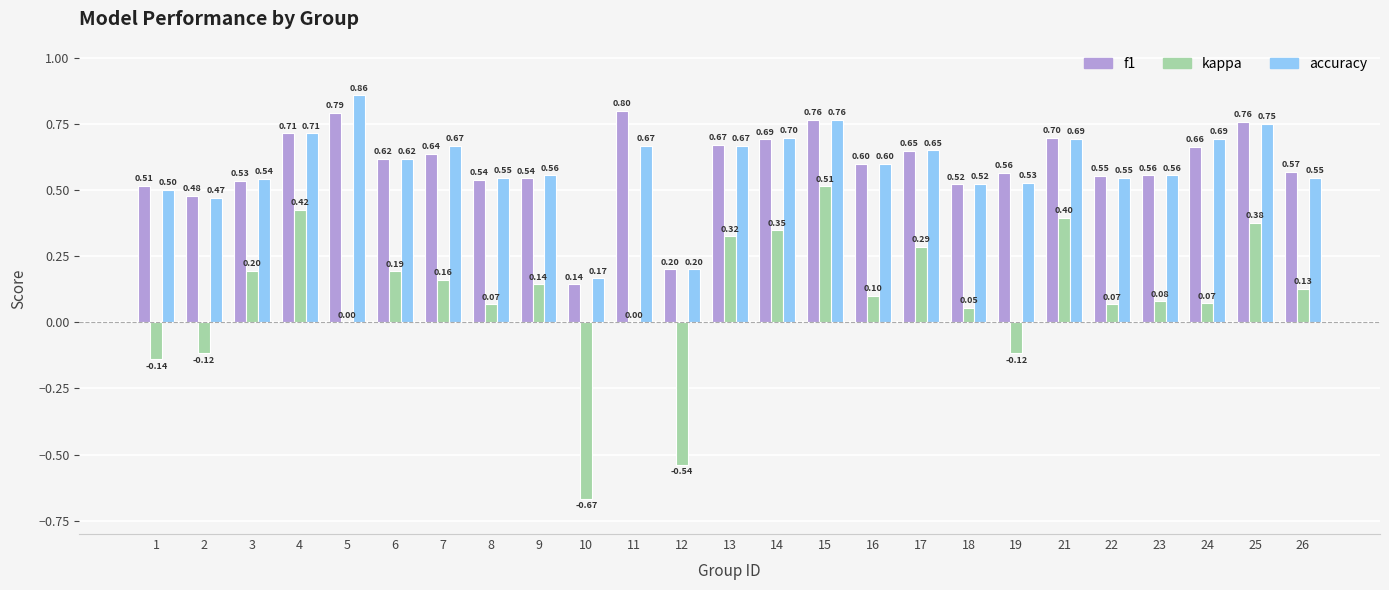

At which category is the sum across all series the highest?

15